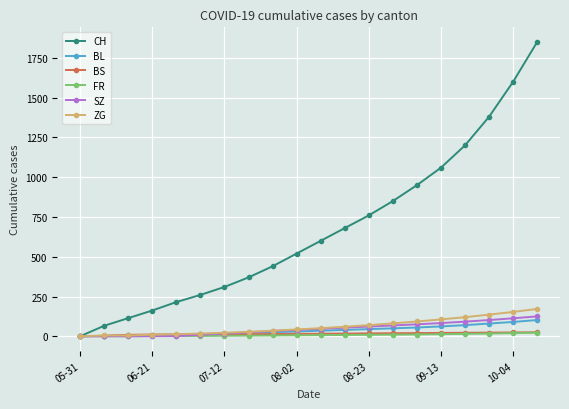

What is the maximum value for CH?

1850